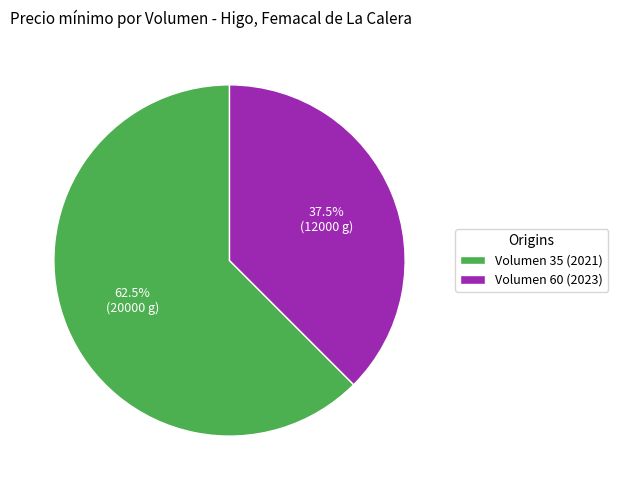

Approximately how many times larger is the value at Volumen 60 (2023) compared to Volumen 35 (2021)?

0.6